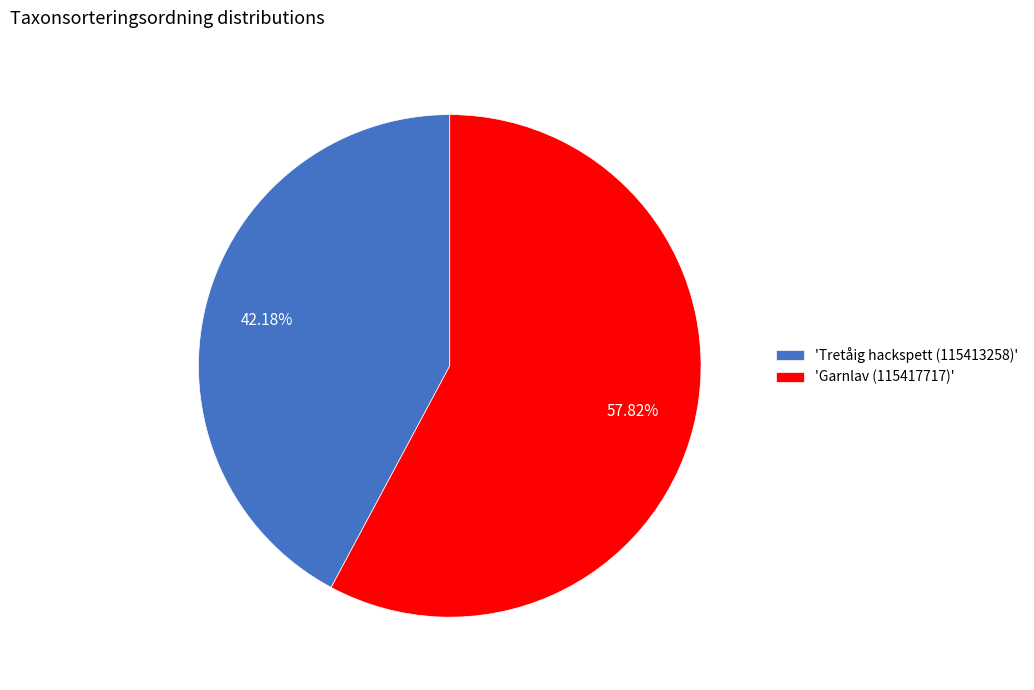

Is there a majority slice in this chart?

Yes